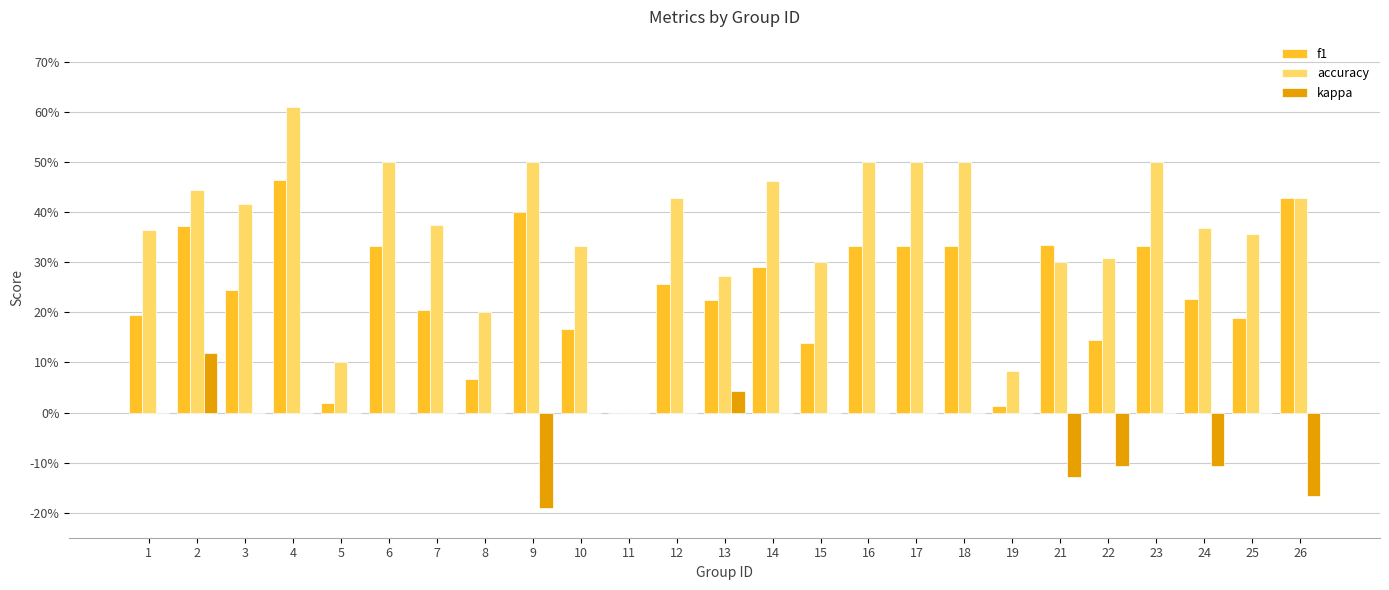

What are all the series names shown in the legend?

f1, accuracy, kappa